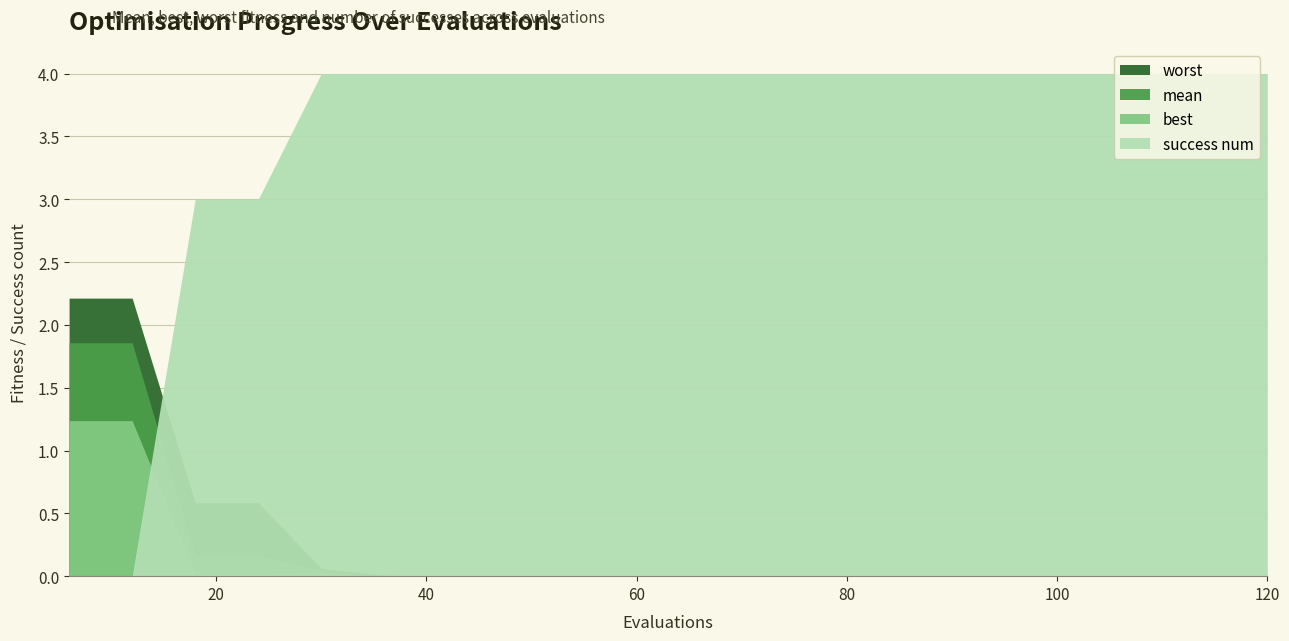

Which series has the widest spread of values?

success num